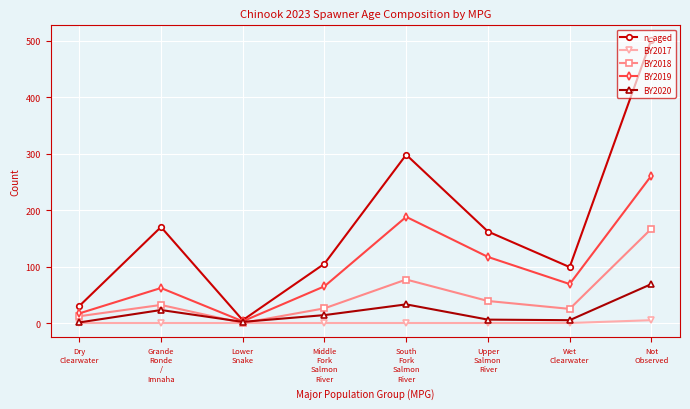

Where do BY2018 and BY2020 first cross each other?

Grande
Ronde
/
Imnaha and Lower
Snake